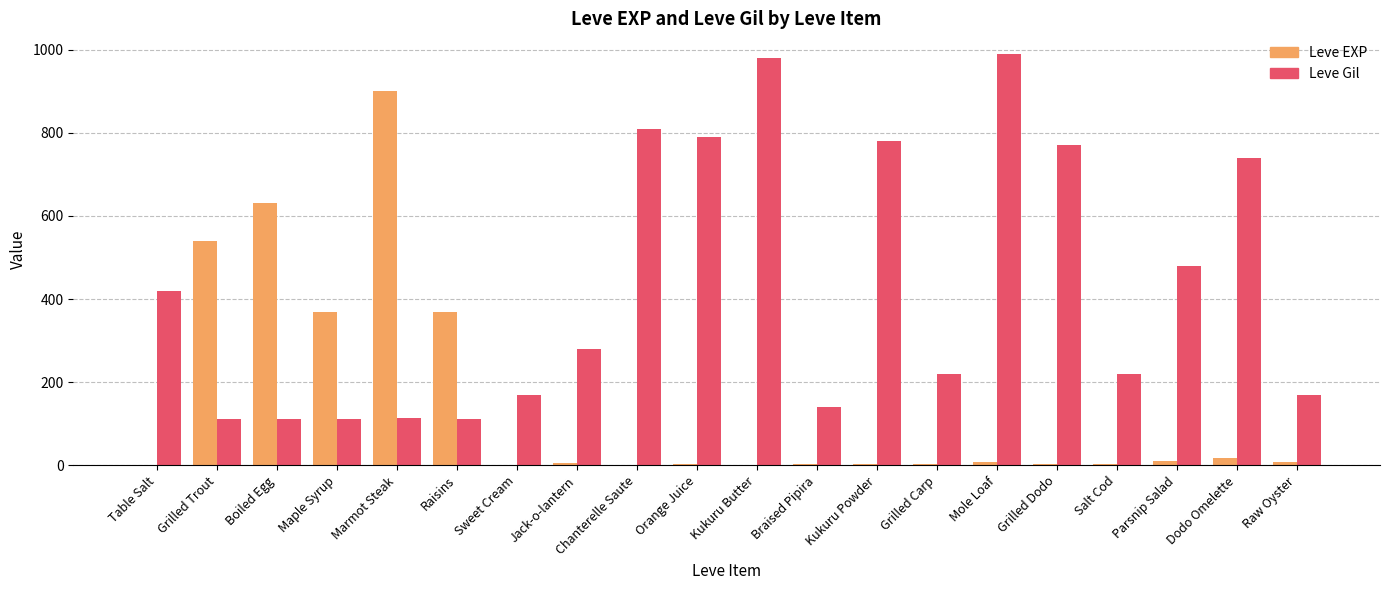

Count the number of categories in the chart.

20